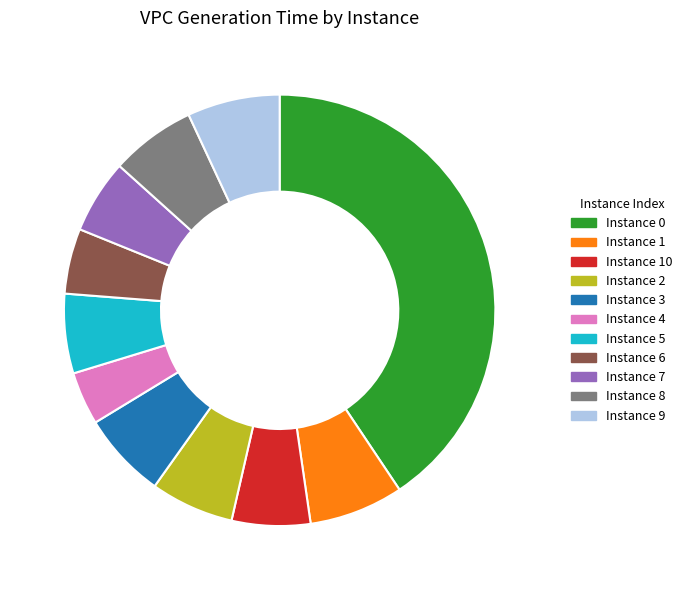

Does any single category account for the majority?

No